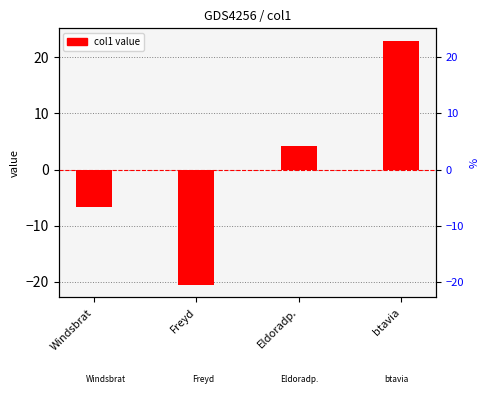

What is the change in value from Windsbrat to Eldoradp.?

+10.9